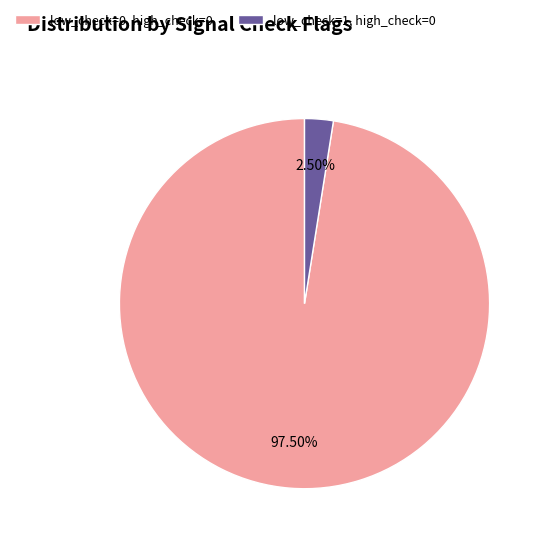

Rank the categories by value from highest to lowest.

low_check=0, high_check=0, low_check=1, high_check=0